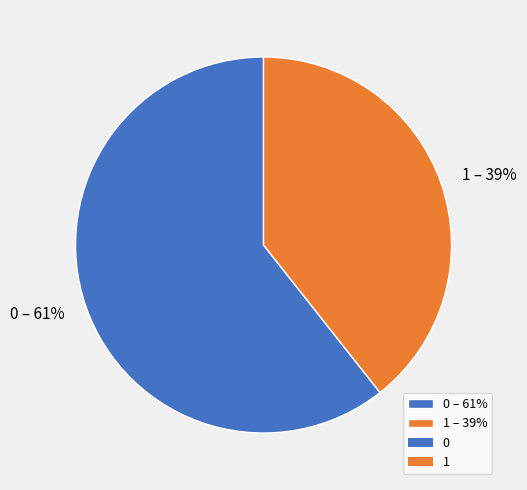

How many slices are in this pie chart?

2